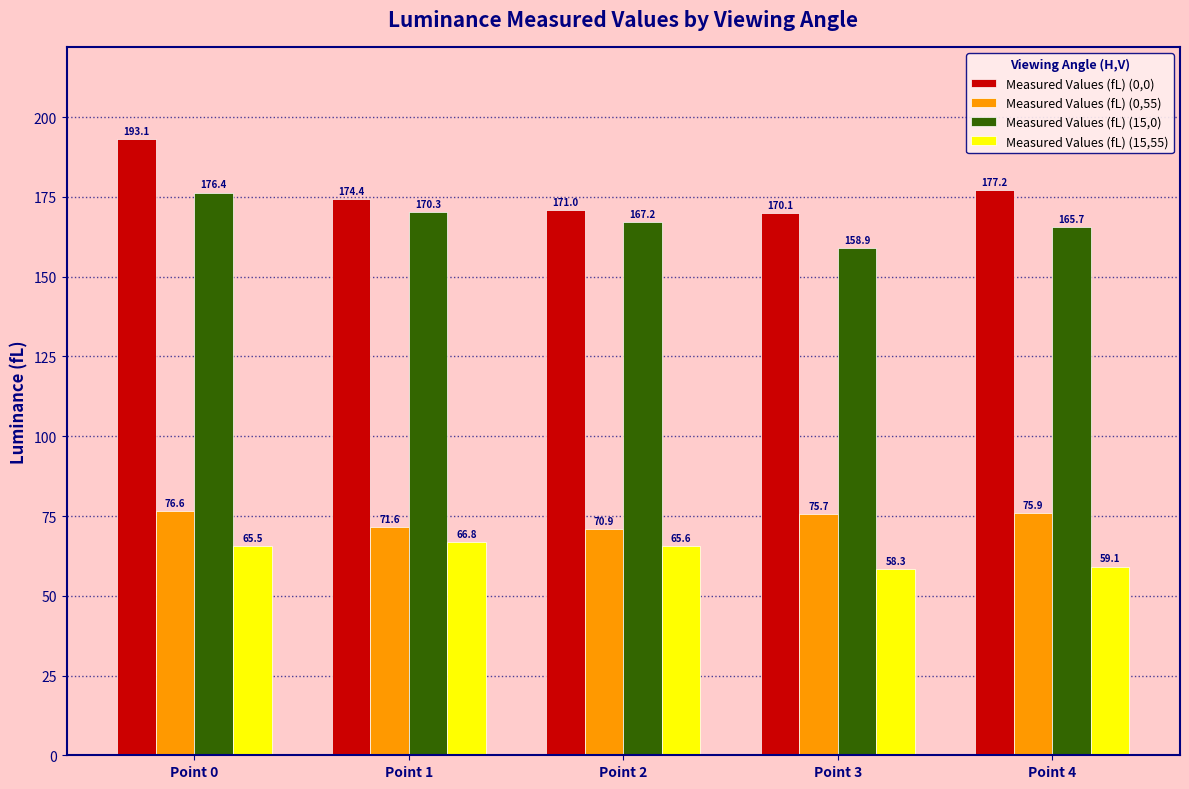

How many data points does each series have?

5